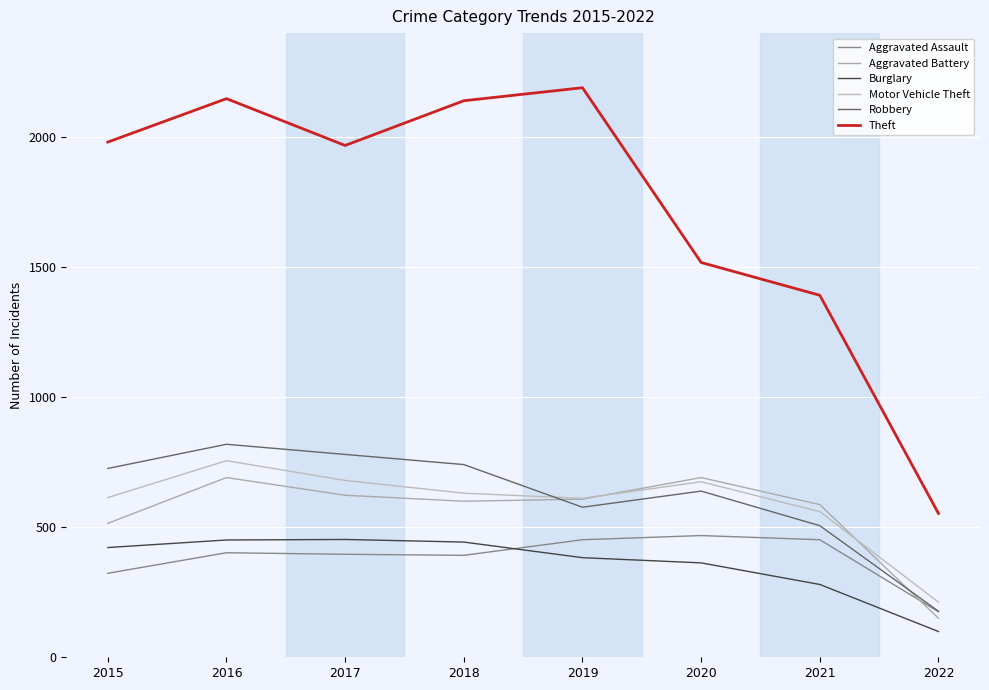

How many interior local valleys does the Motor Vehicle Theft series have?

1